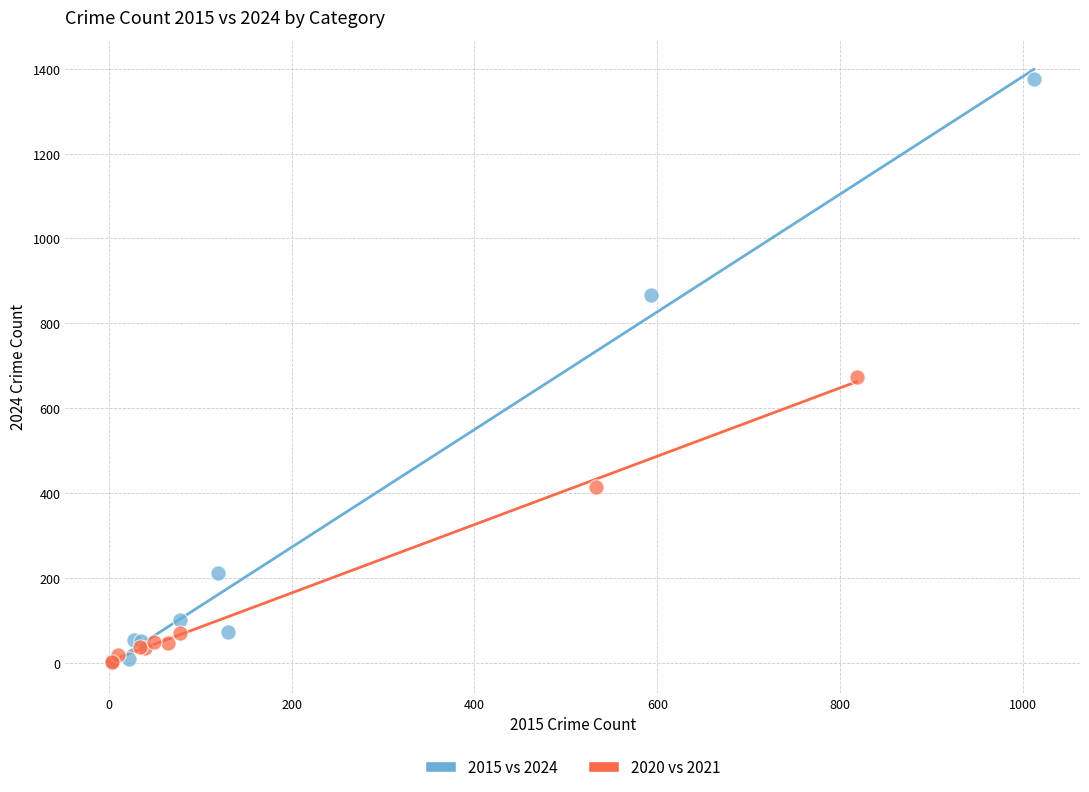

Which series has the largest Y range (max minus min)?

2015 vs 2024